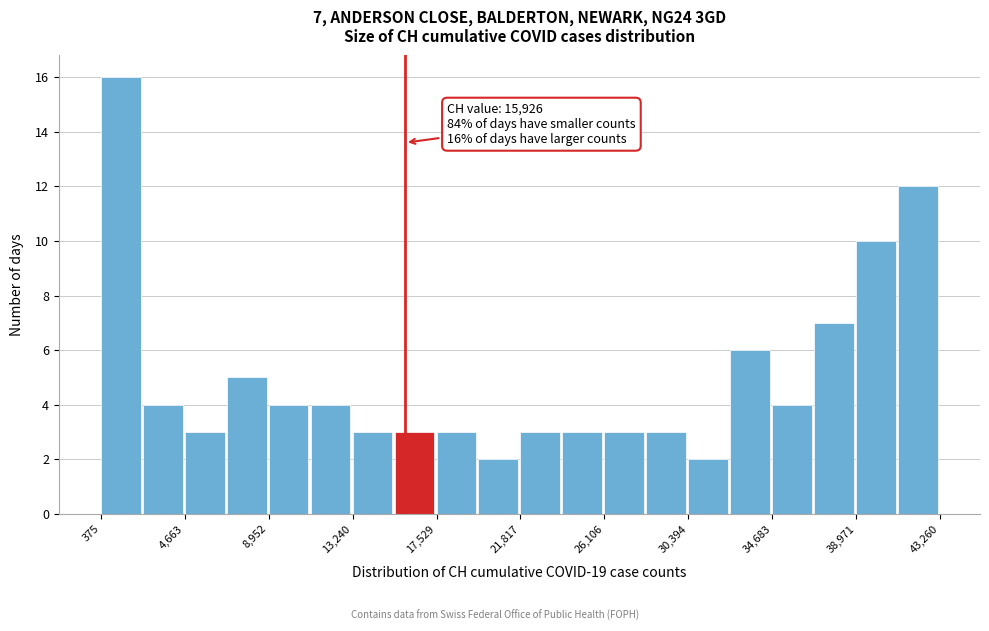

Which range on the x-axis has the tallest bar?

500 to 2500